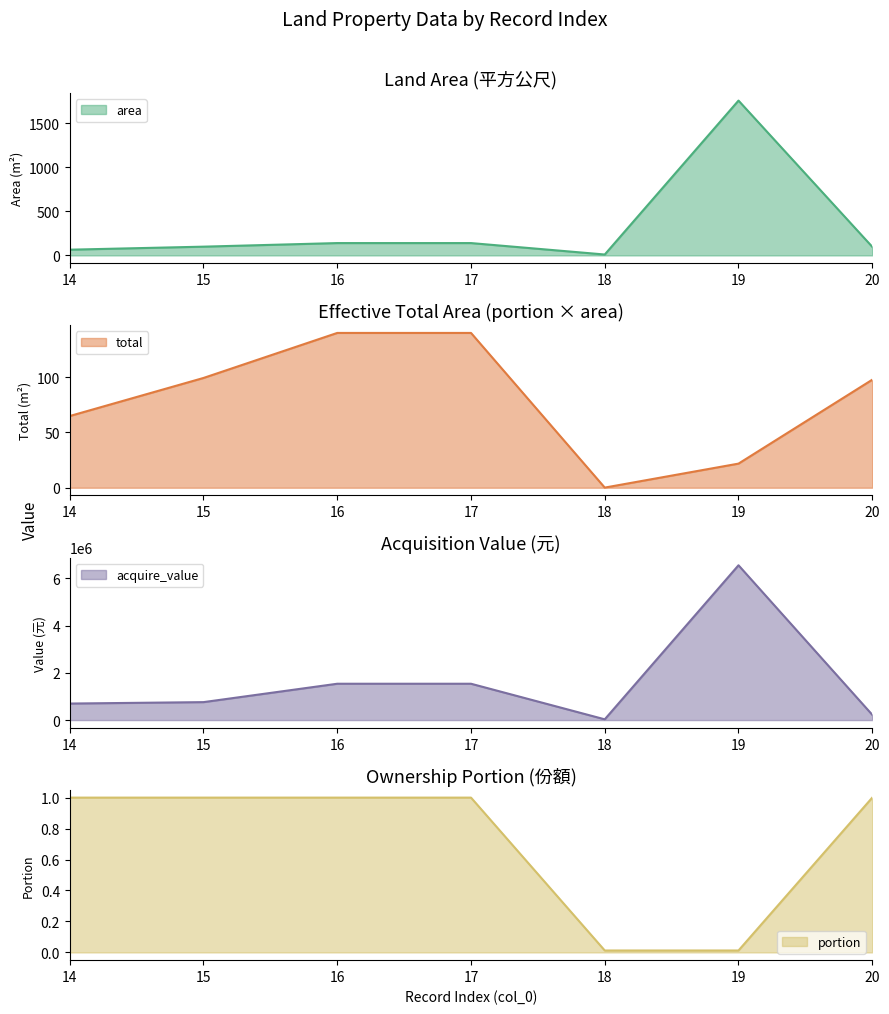

Reading left to right, transcribe all the data shown in this chart.

area: 64.8	99.3	140.0	140.0	10.0	1759.0	97.7
total: 64.8	99.3	140.0	140.0	0.1	21.8	97.7
acquire_value: 700315.0	760703.0	1540000.0	1540000.0	31992.0	6560187.0	224687.0
portion: 1.0	1.0	1.0	1.0	0.0	0.0	1.0